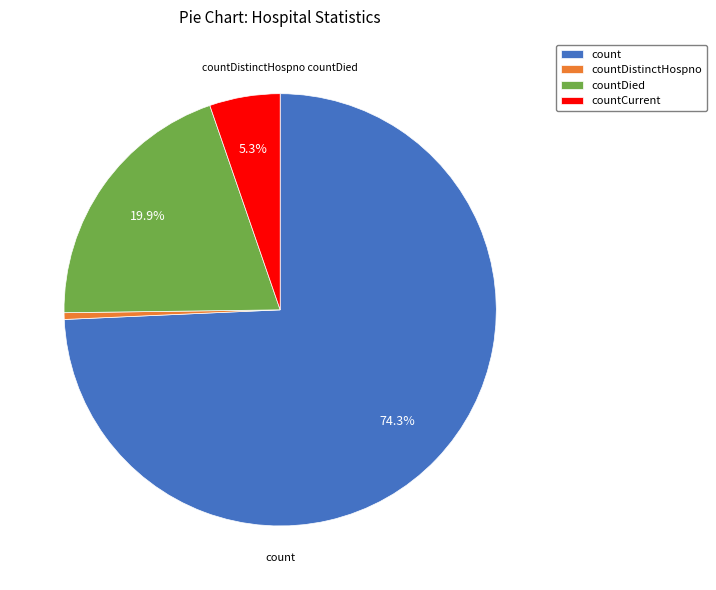

How much of the chart is everything except countDied?

80.1%